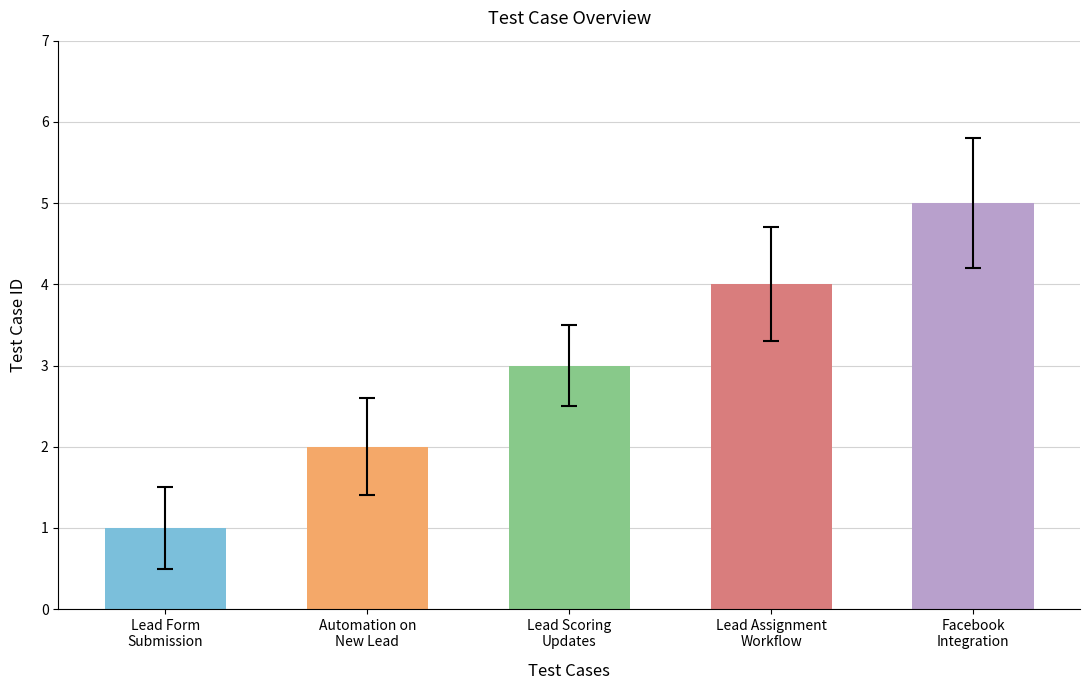

How many values are between 2 and 4?

3